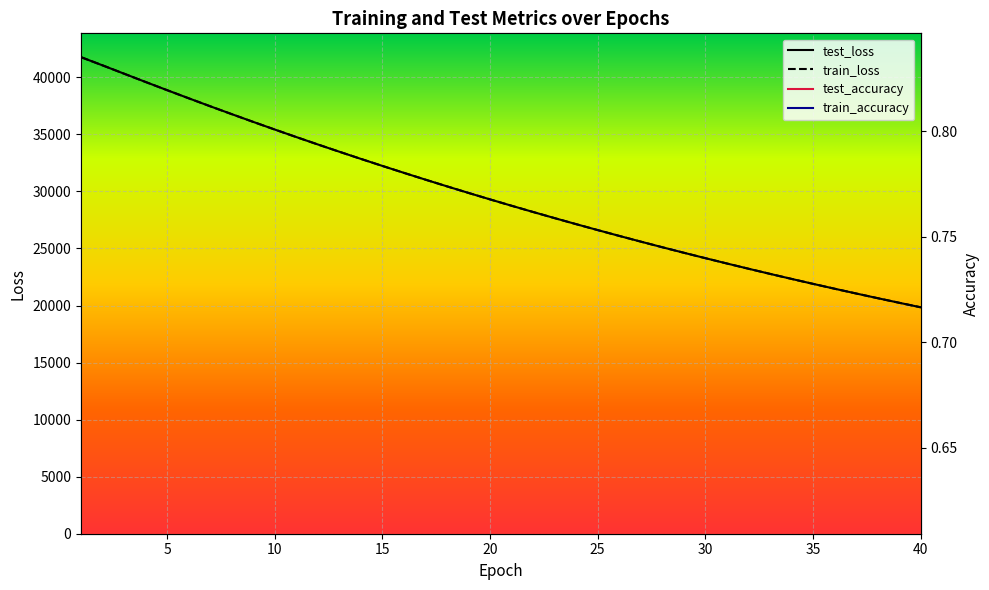

What is the sum of all test_loss values?

1186429.5